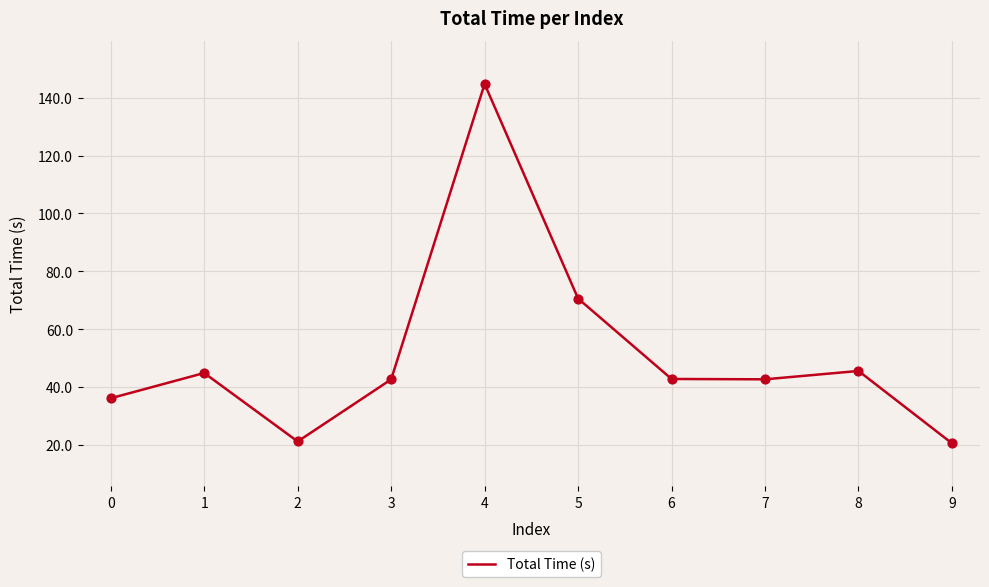

Approximately how many times larger is the value at 1 compared to 7?

1.1